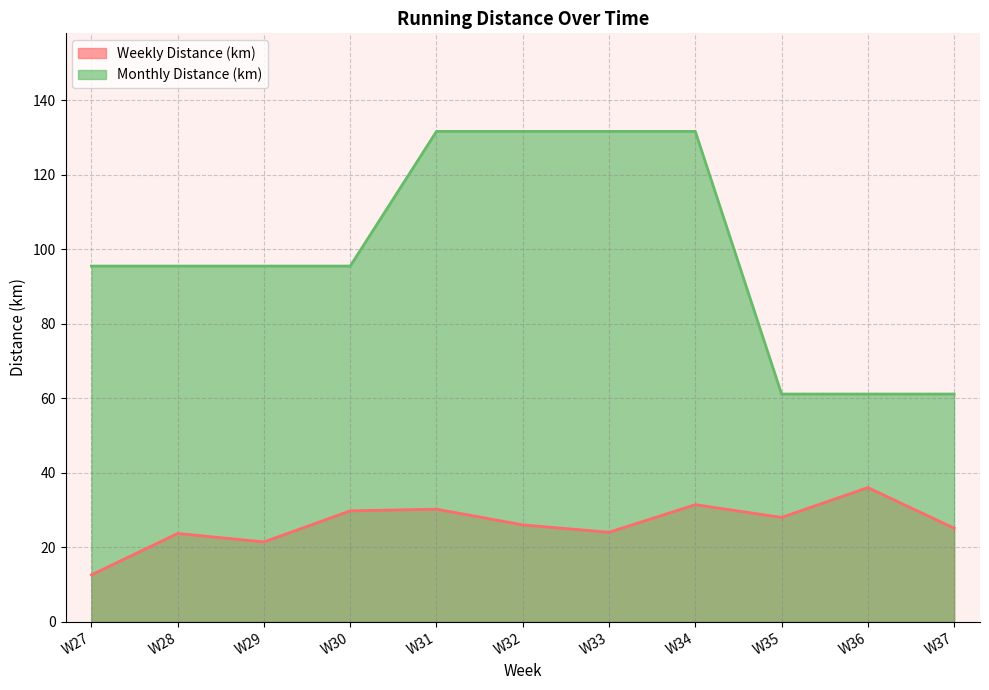

How many distinct data groups are displayed?

2